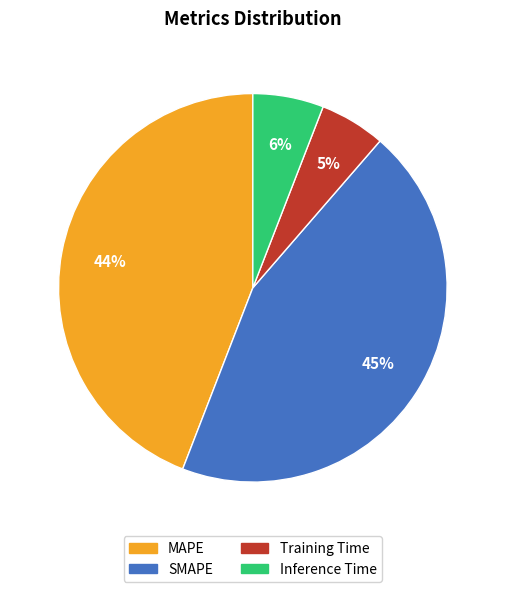

Does SMAPE account for over 50% of the chart?

No